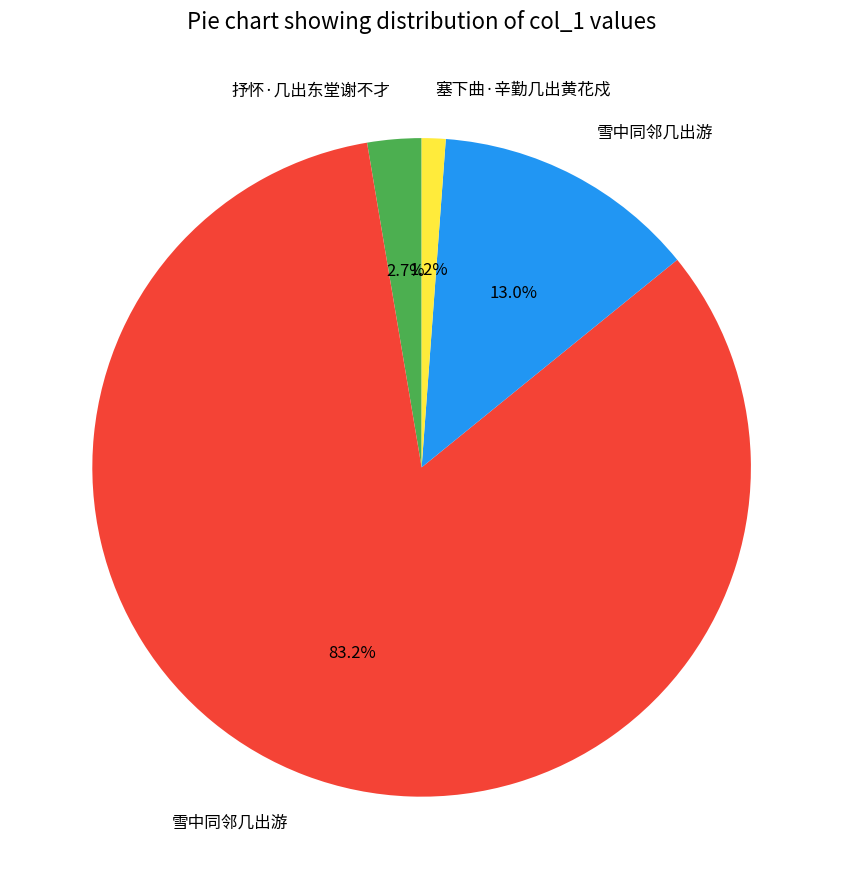

Is there any slice that represents more than half of the pie?

Yes